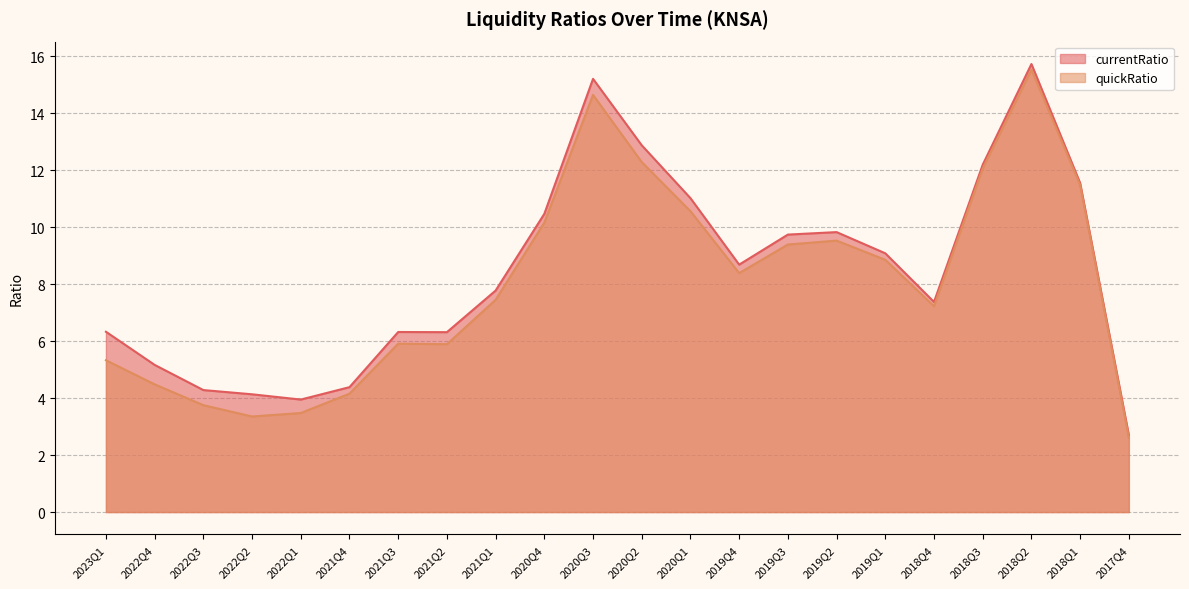

How many data points does each series have?

22